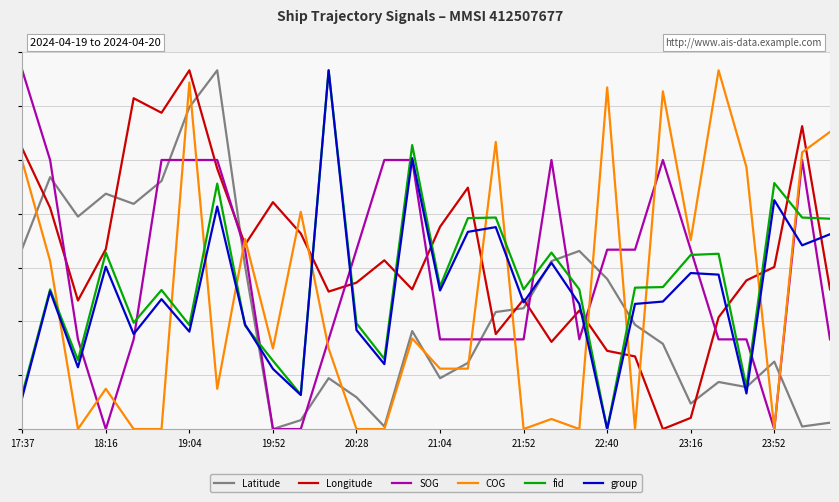

How many interior local peaks does the COG series have?

10